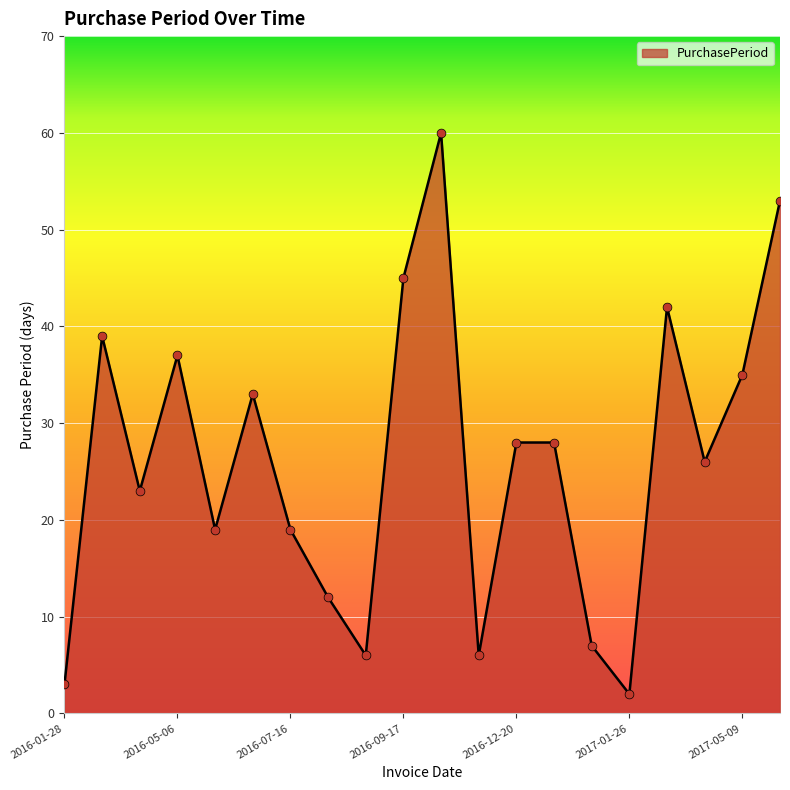

What is the greatest value displayed?

60